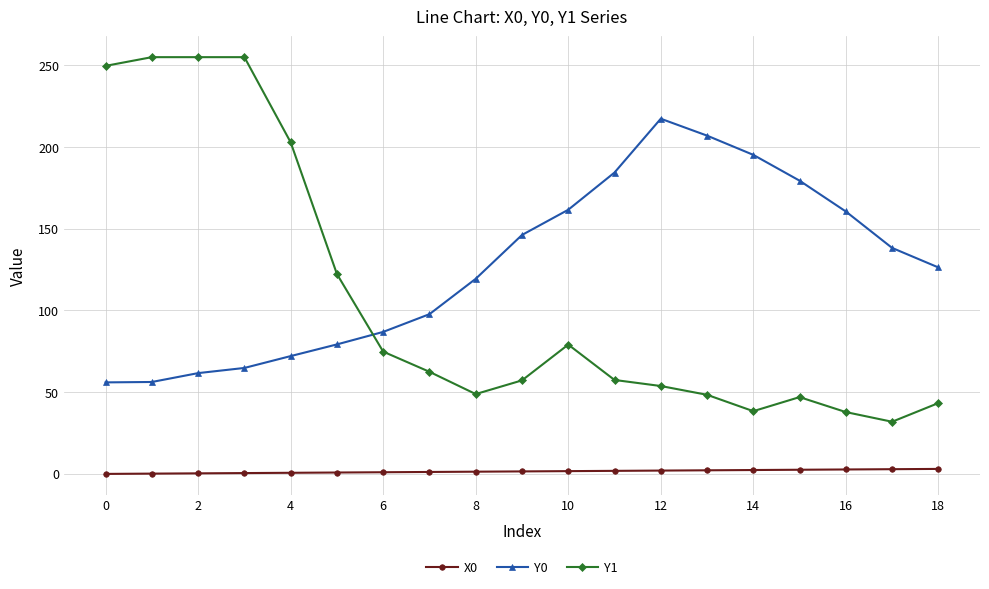

True or false: Y0 has more than 2 points higher than both neighbors.

False